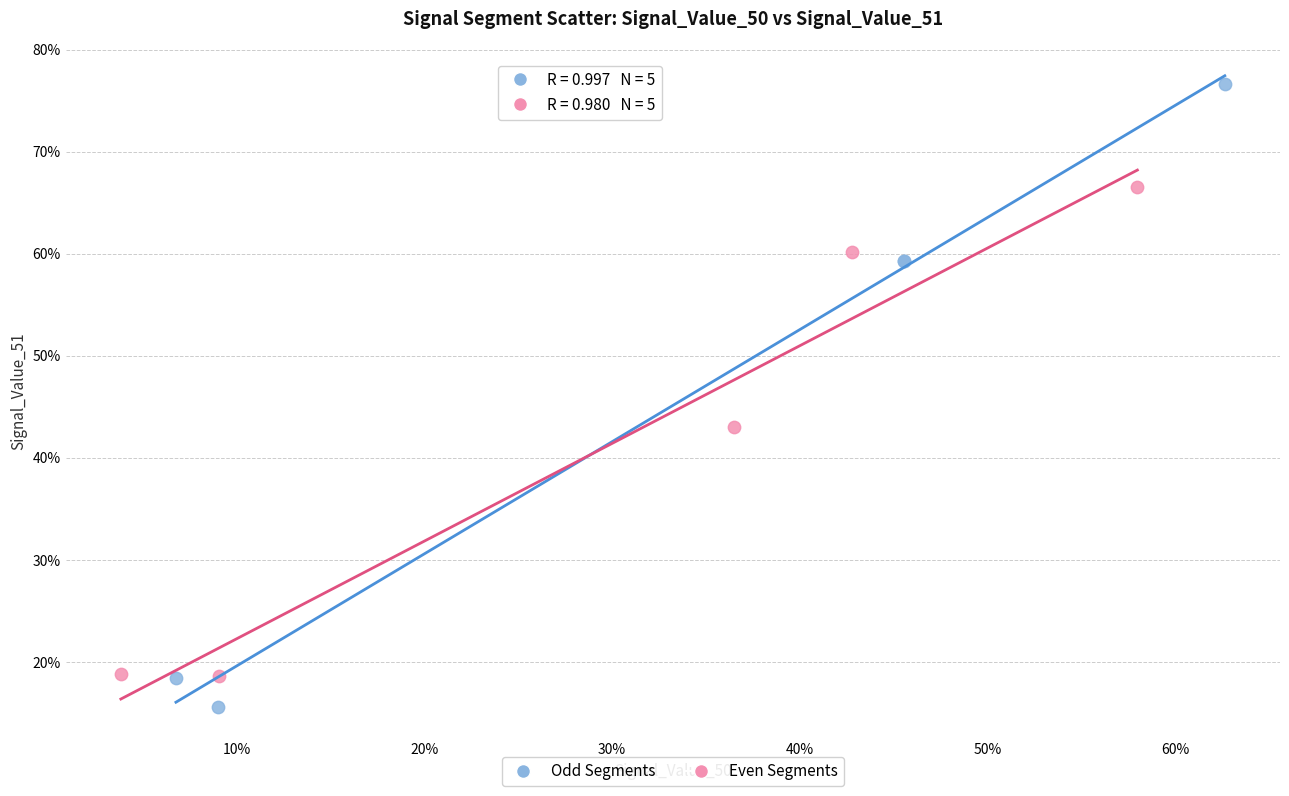

Which series contains the lowest Y value?

Odd Segments